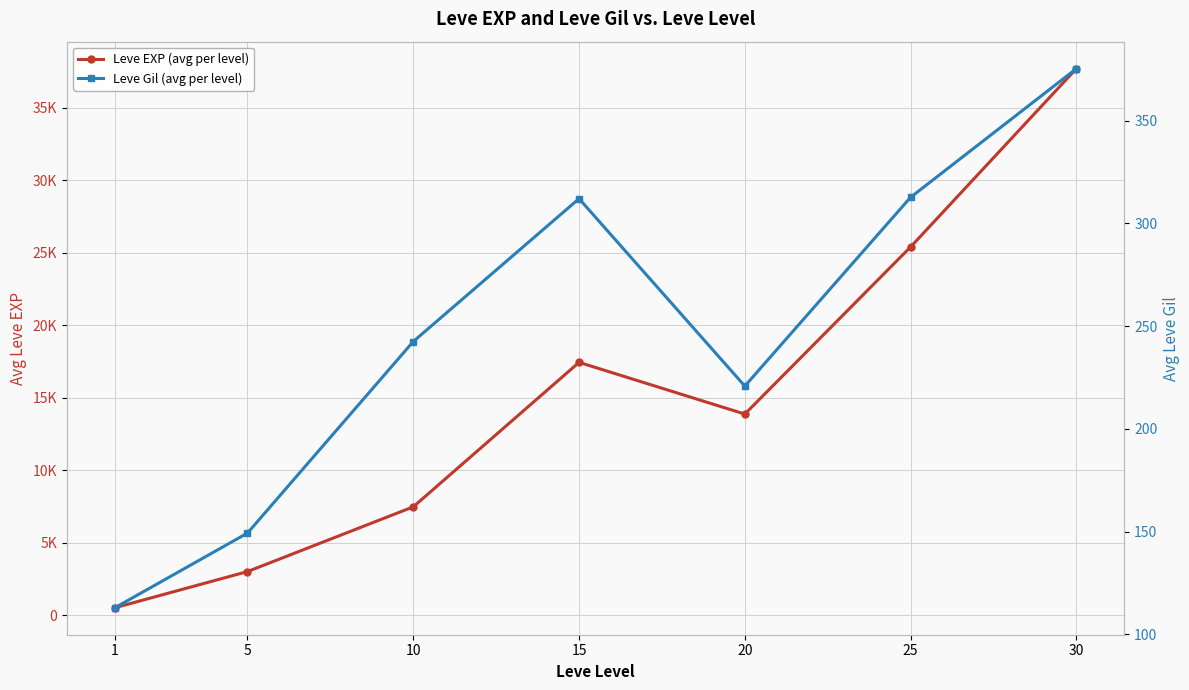

Which category has the lowest value across all series?

1